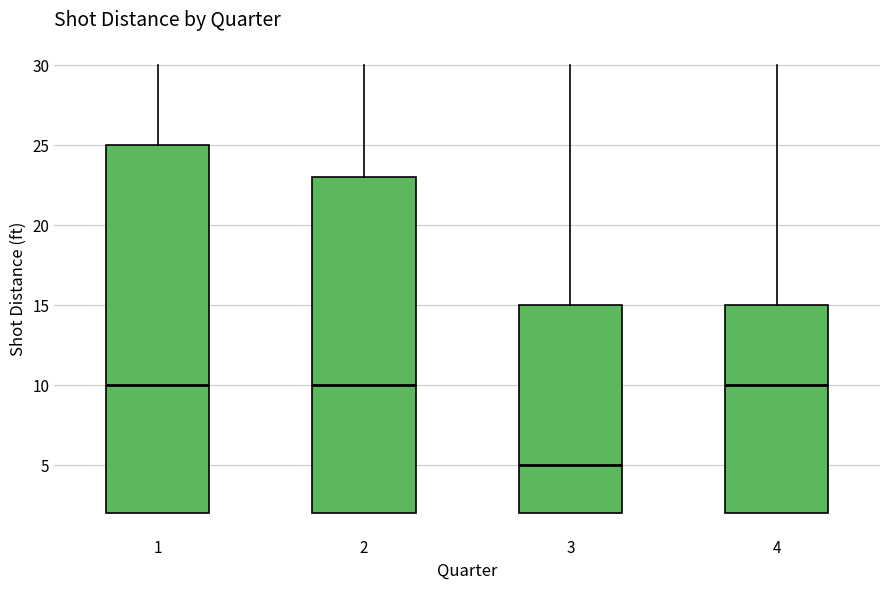

Where is the lower edge of the box at x = 4 on the y-axis? The values are not printed on the chart, so give them approximately, as read against the axis.

2